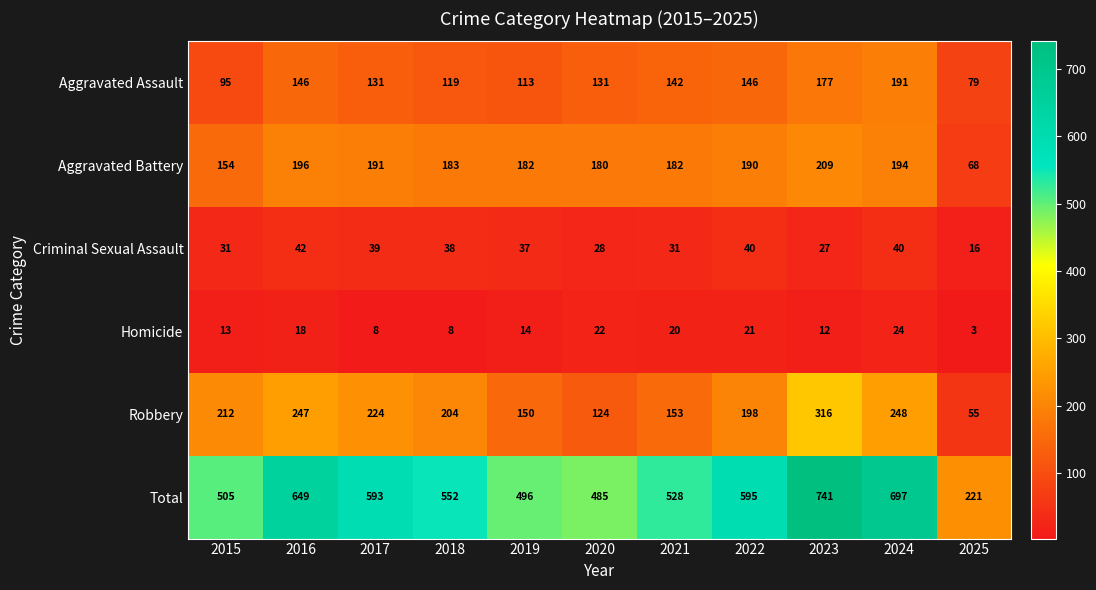

True or false: Homicide has a value of 13 at 2016.

False